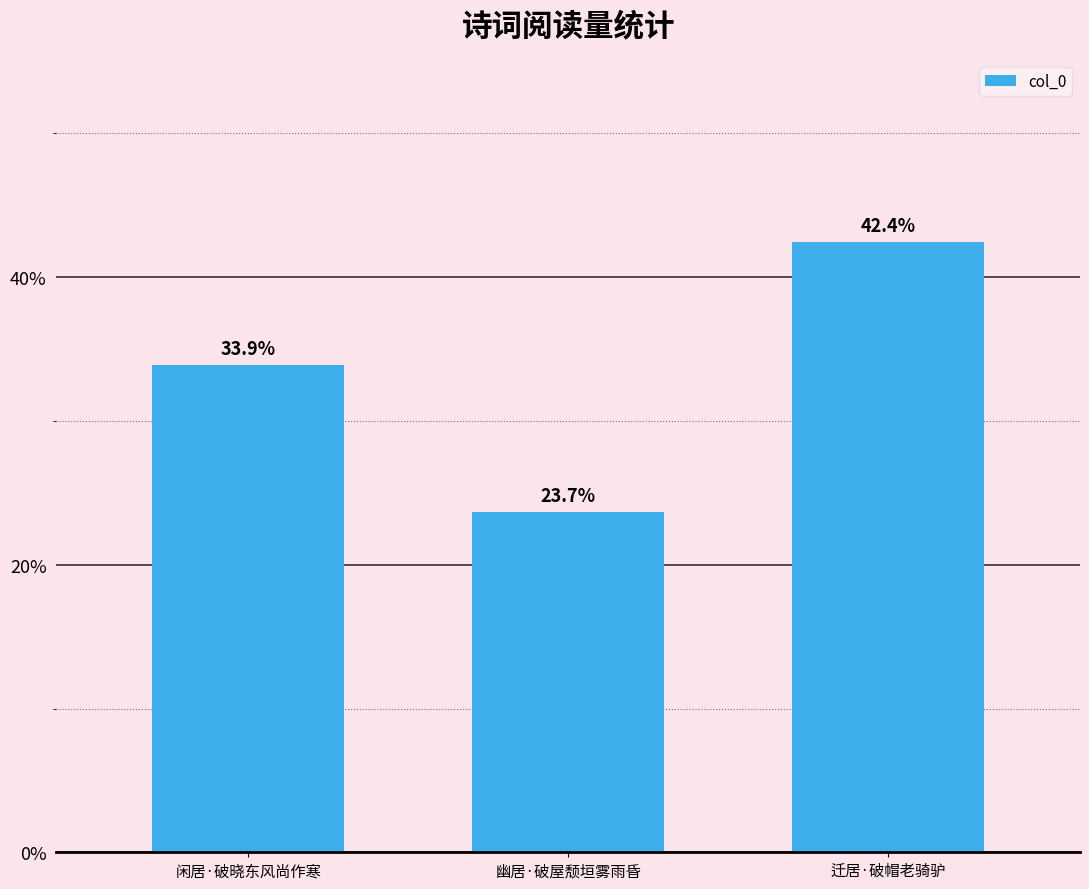

True or false: the data shows 33.9 at 闲居·破晓东风尚作寒.

True